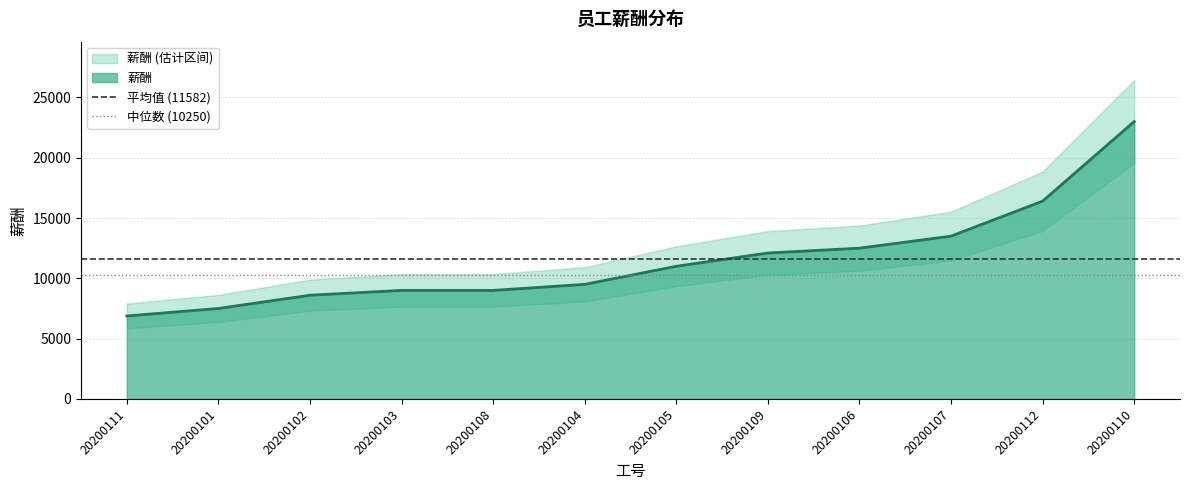

What is the sum of all 平均值 (11582) values?

23163.3